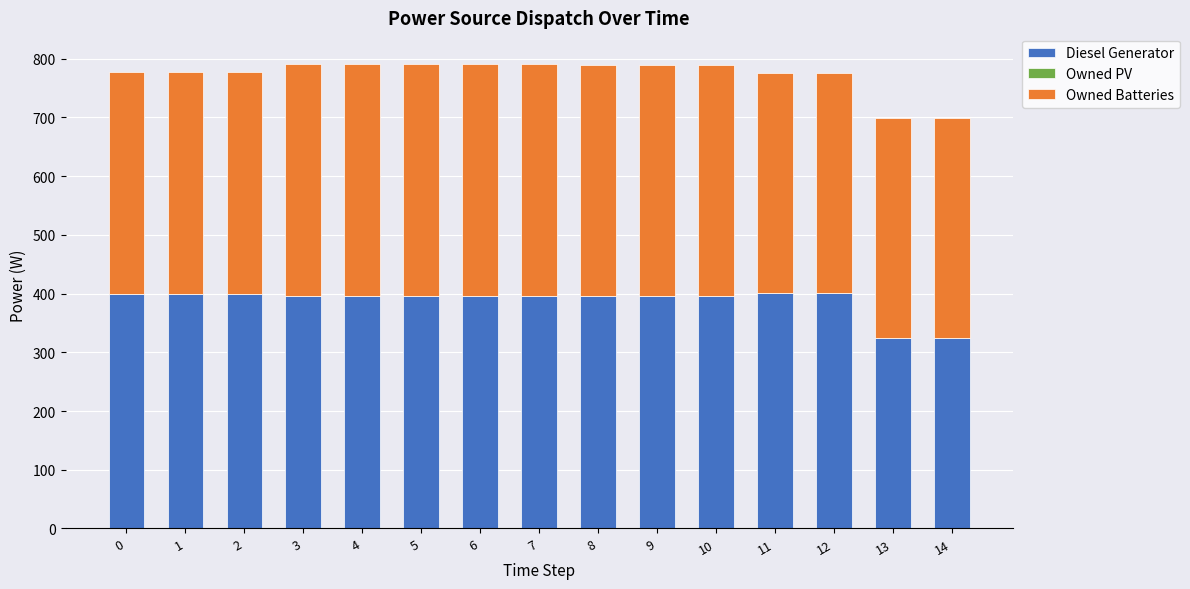

What is the minimum value for Diesel Generator?

324